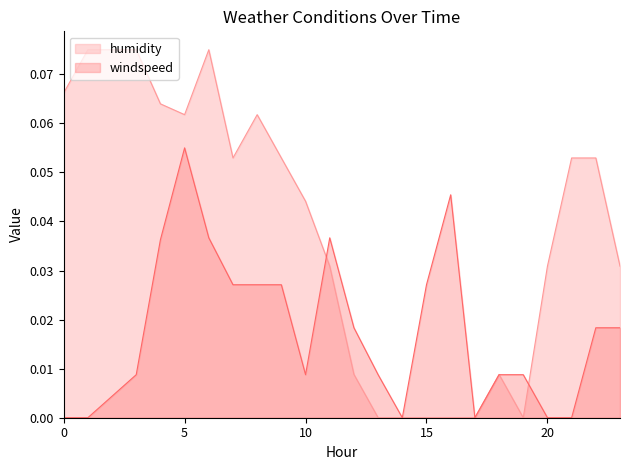

Which series has the largest range (max minus min)?

humidity